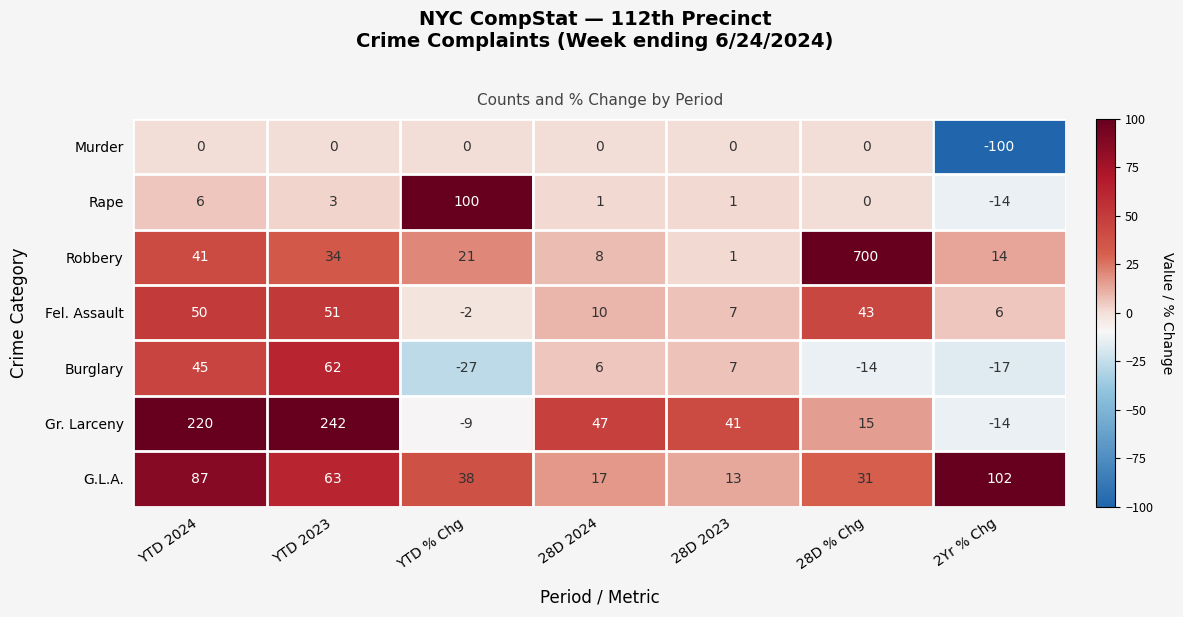

Read the Fel. Assault value at 28D 2023, to the nearest 10.

10